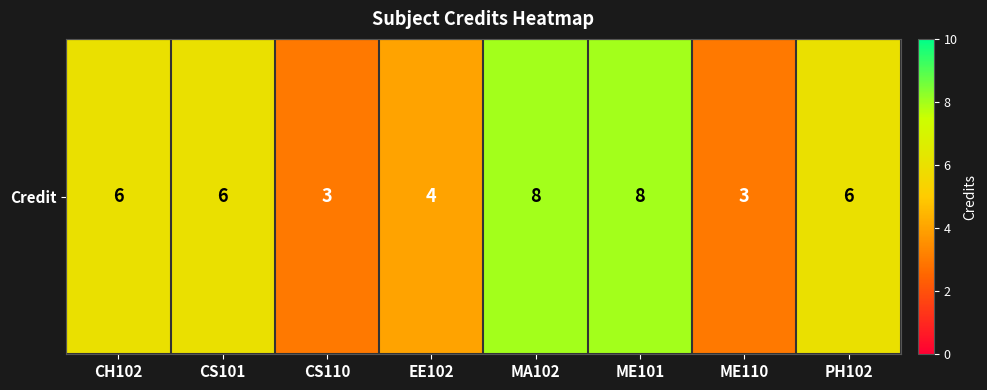

Where is the data nearest to the value 5?

CH102